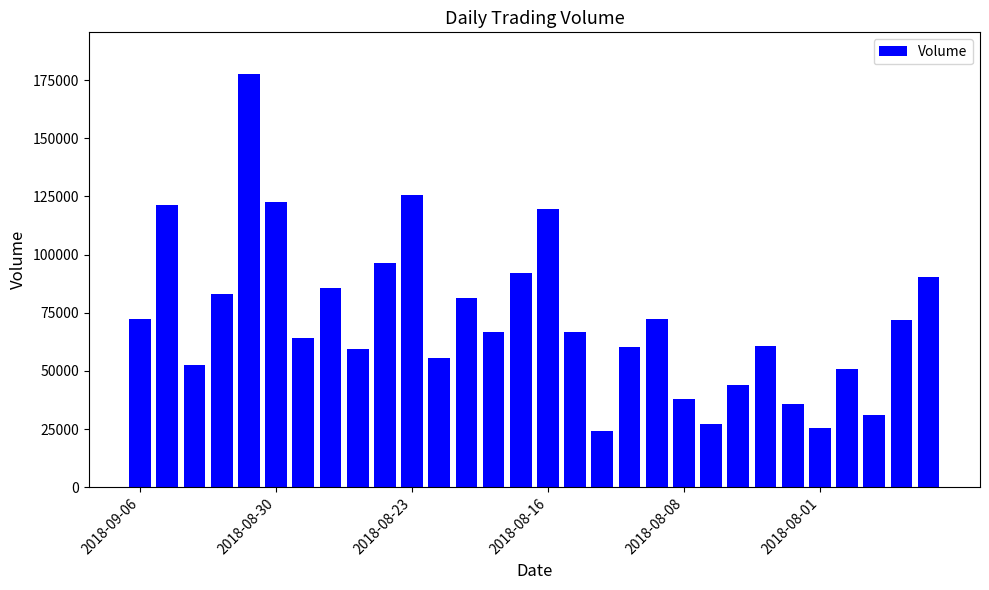

What is the value of the 24th bar from the left?

60849